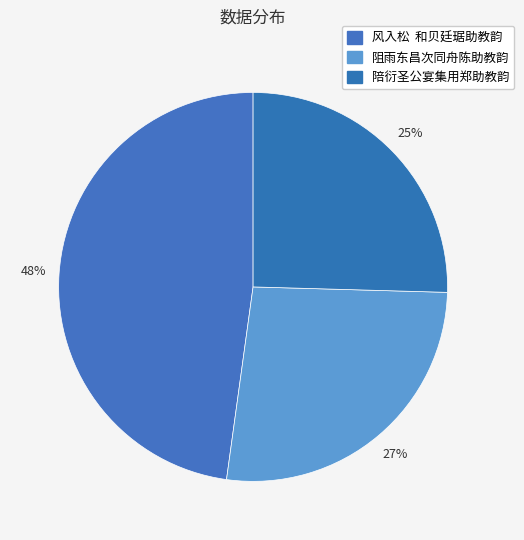

Count the number of slices in the pie.

3